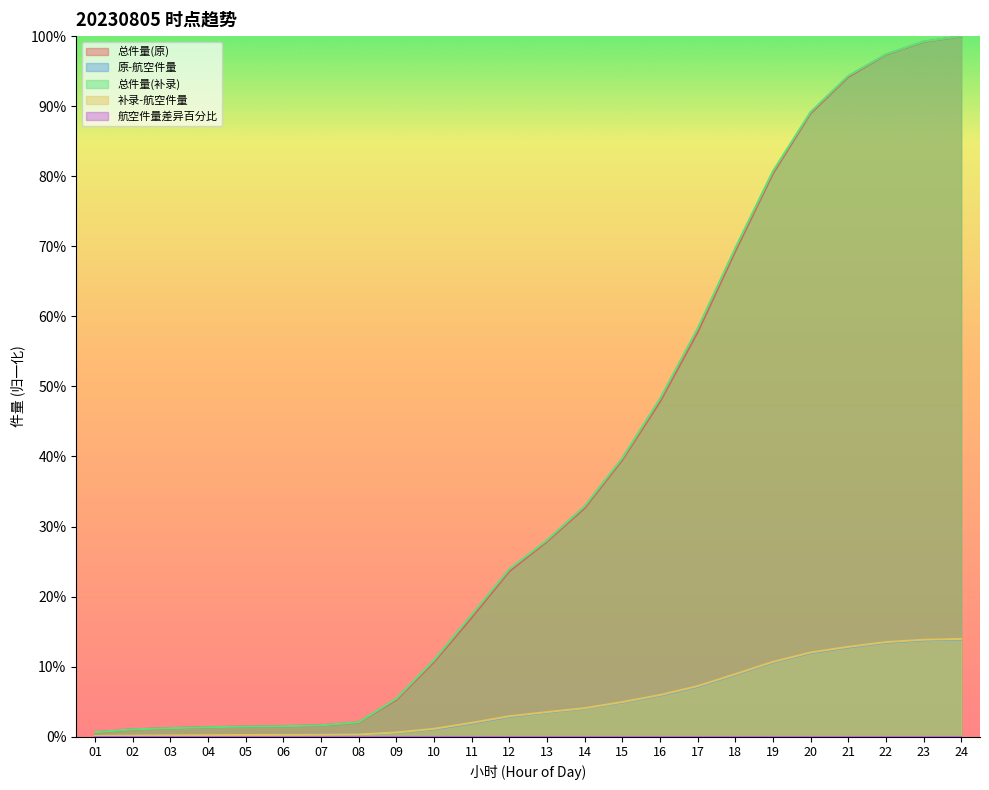

At 13, list the series in order from largest to smallest.

总件量(补录), 总件量(原), 补录-航空件量, 原-航空件量, 航空件量差异百分比